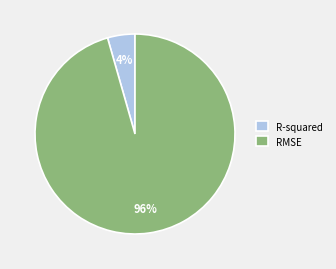

Is it true that R-squared is 4% of the pie?

True